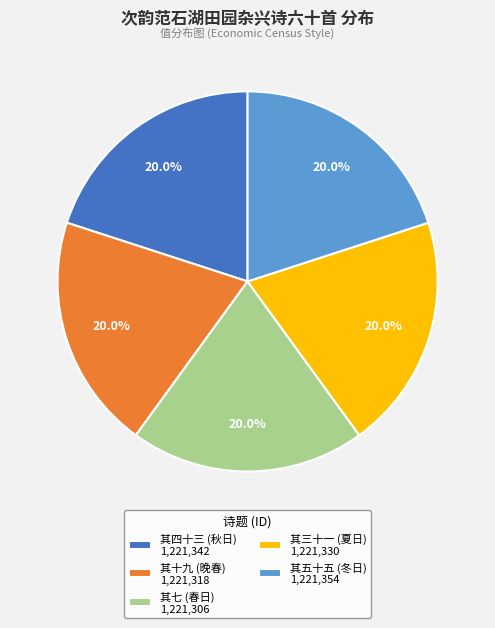

What is the ratio of the value at 其五十五 (冬日) 1,221,354 to the value at 其四十三 (秋日) 1,221,342?

1.0